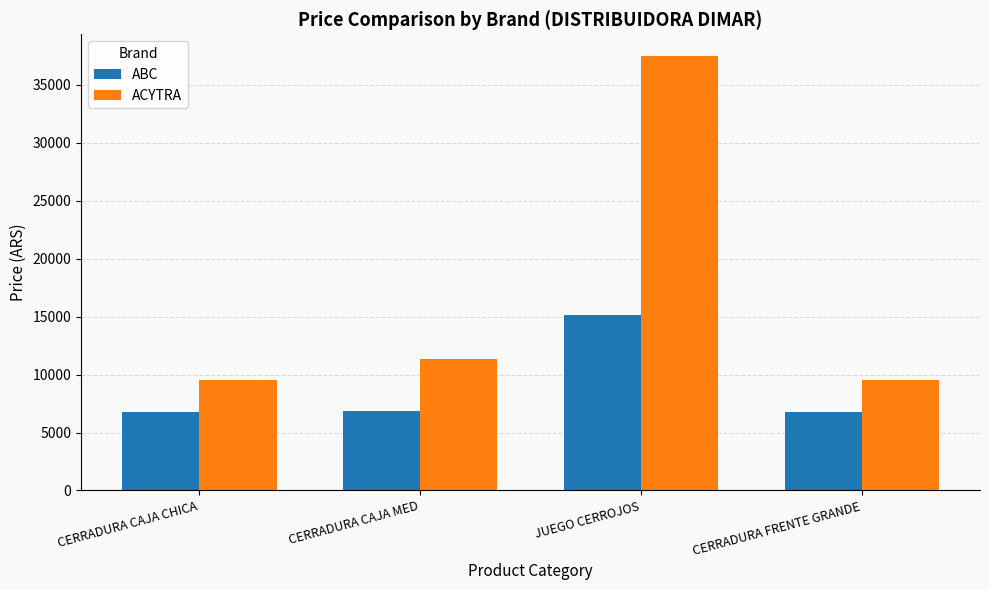

The value of ACYTRA at CERRADURA CAJA MED is 11314.7. True or false?

True